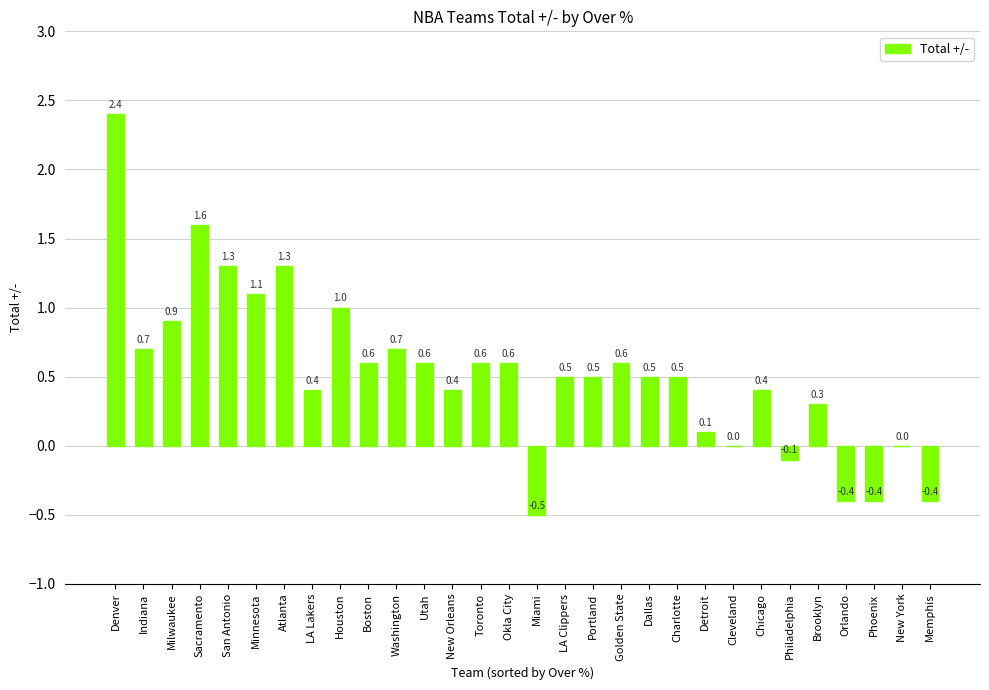

At which category does the chart reach its peak across all series?

Denver